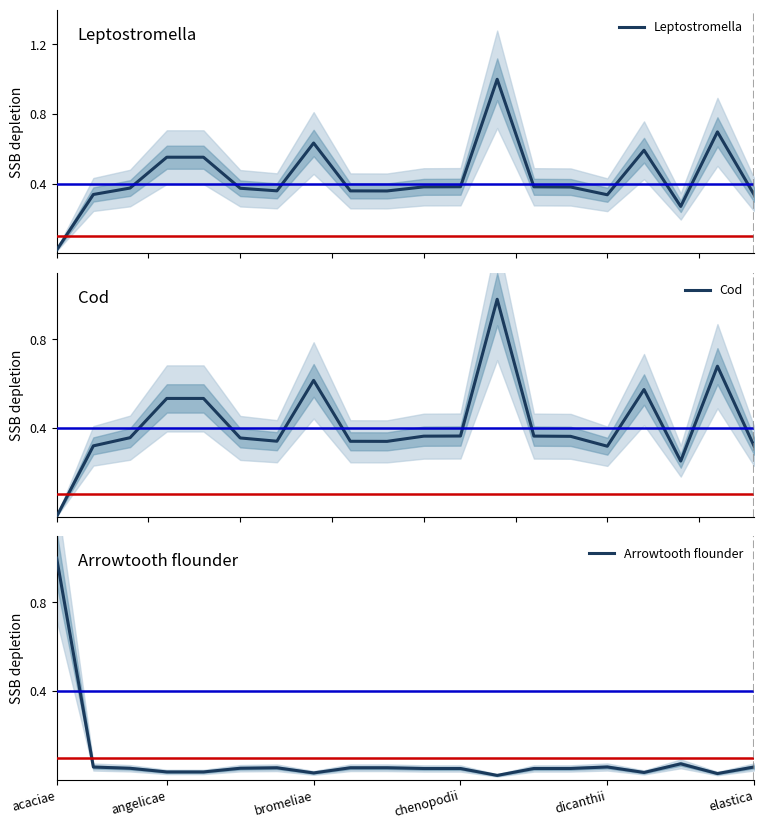

True or false: Arrowtooth flounder and Cod intersect in this chart.

True